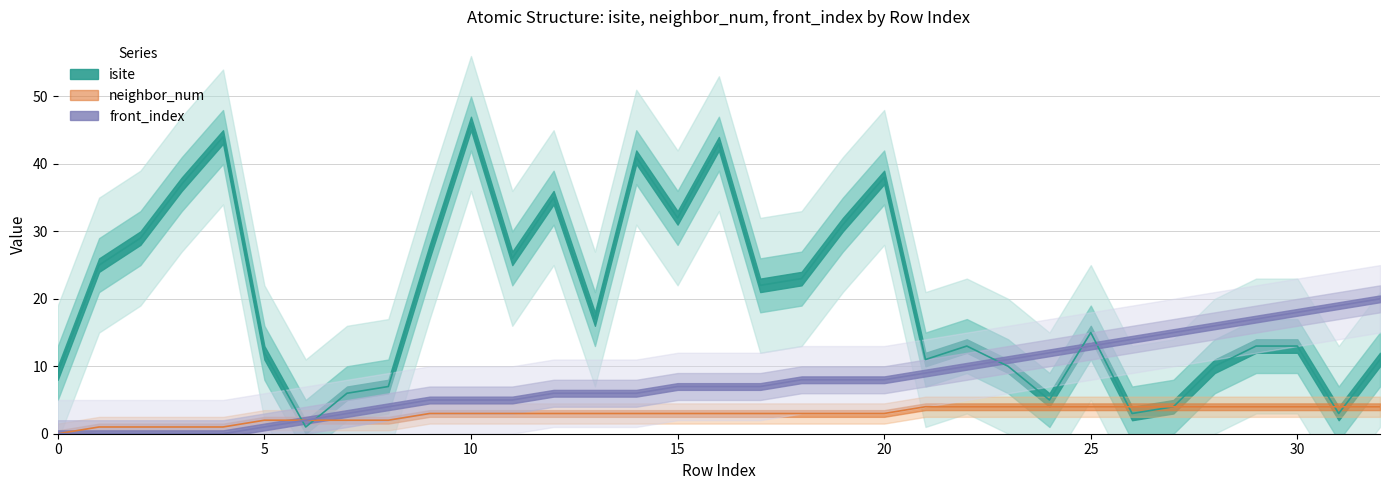

What is the highest value of the isite series?

46